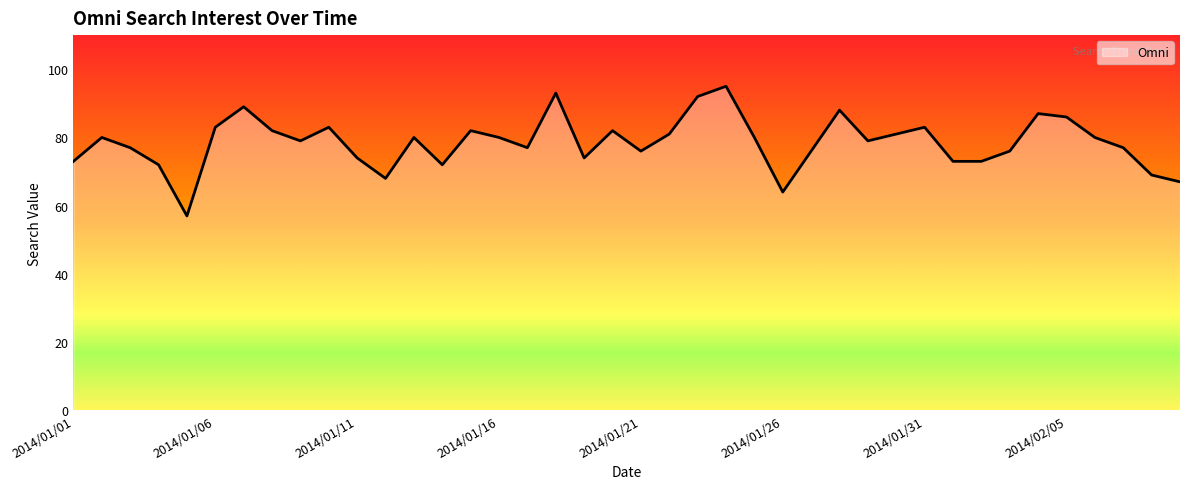

What is the smallest value displayed?

57